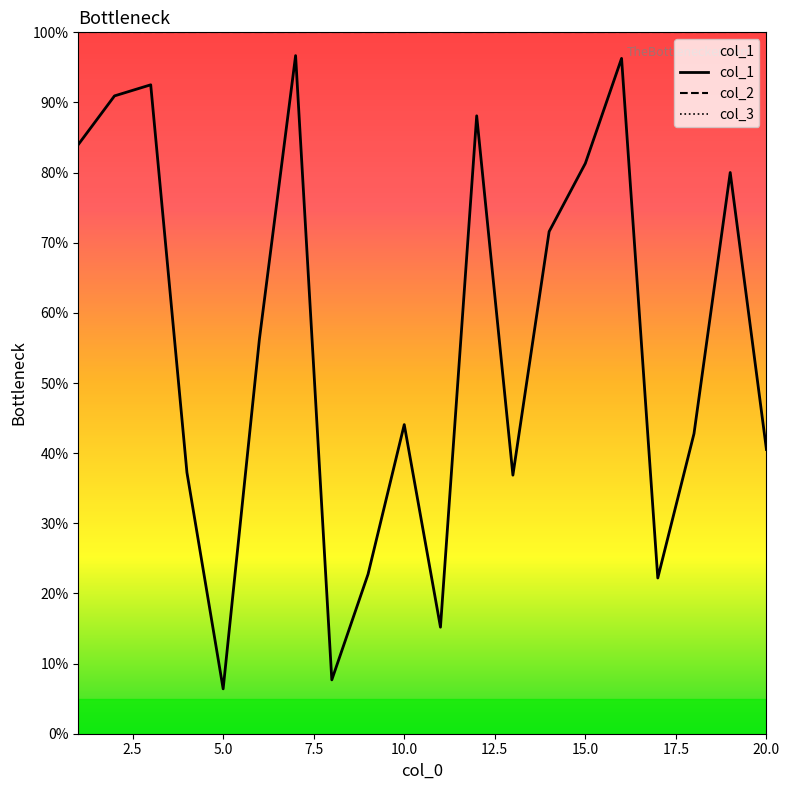

True or false: col_3 and col_1 cross at least once.

False